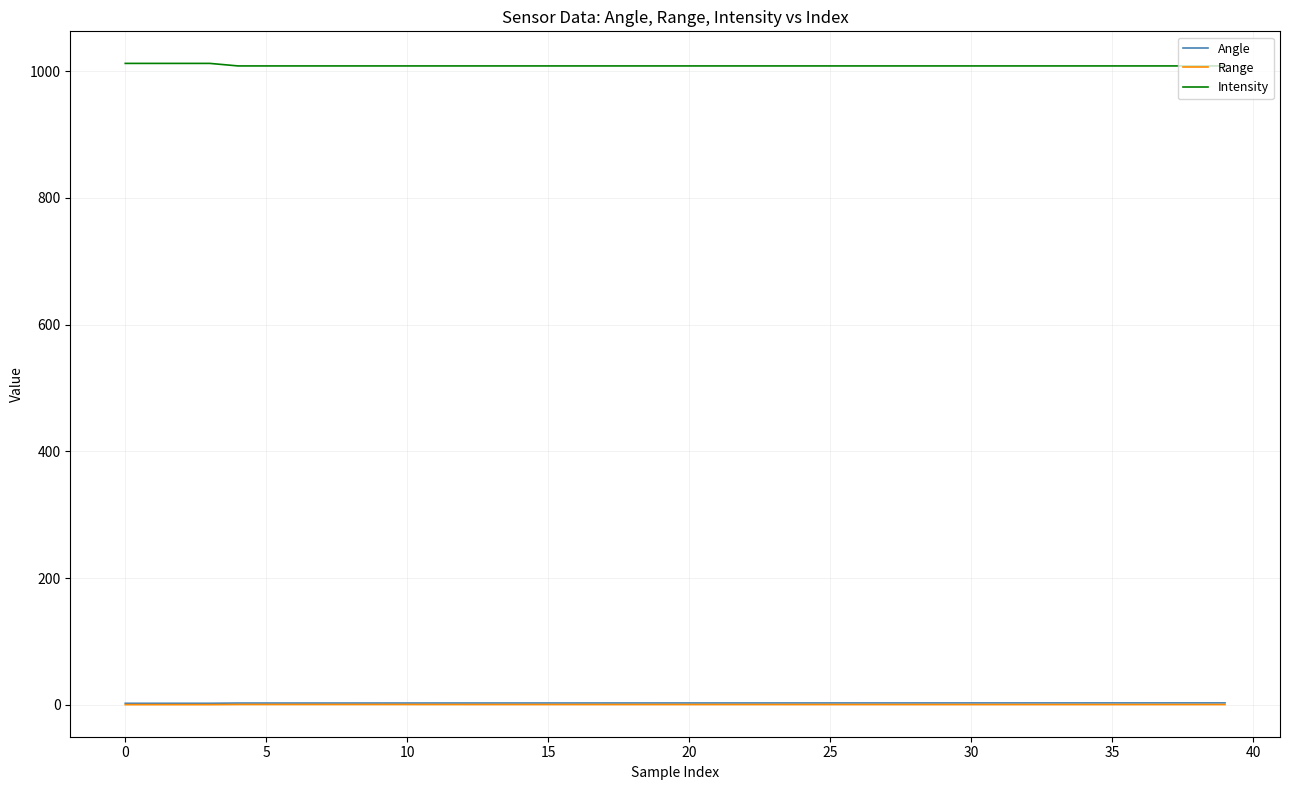

What is the maximum value shown in the chart?

1012.0